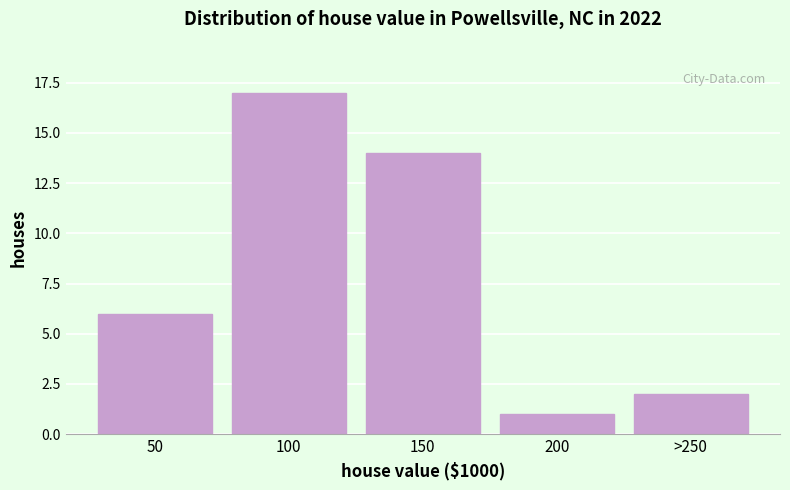

Reading right to left, list all the values displayed in this chart.

>250=2	200=1	150=14	100=17	50=6